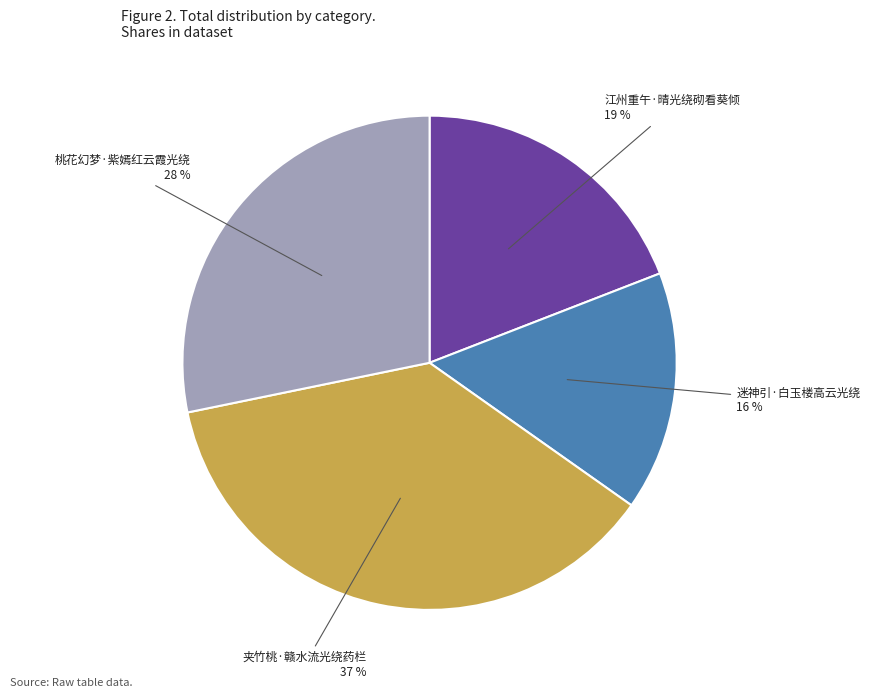

Is the sum of 桃花幻梦·紫嫣红云霞光绕 and 迷神引·白玉楼高云光绕 greater than half?

No